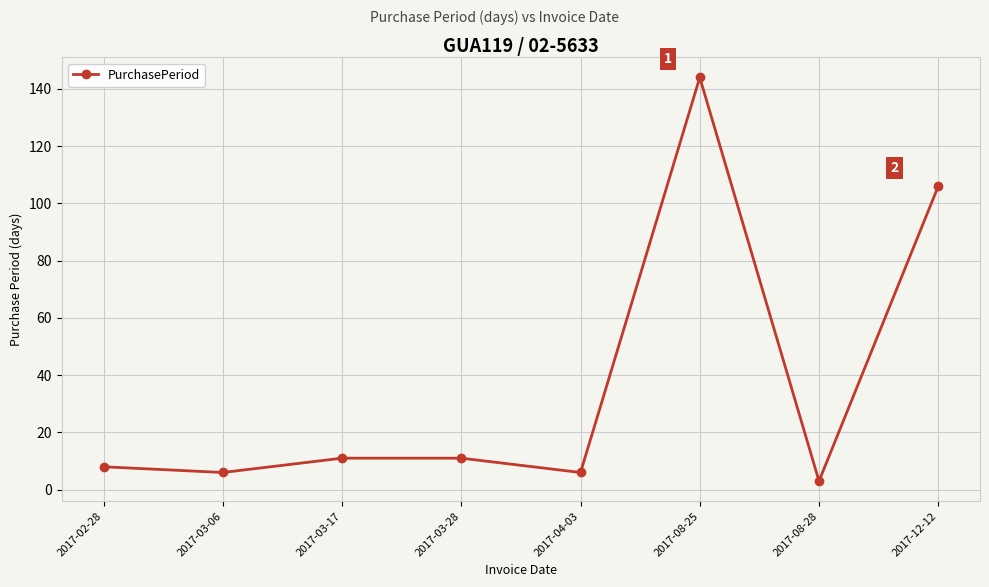

Count the number of data series in this chart.

1